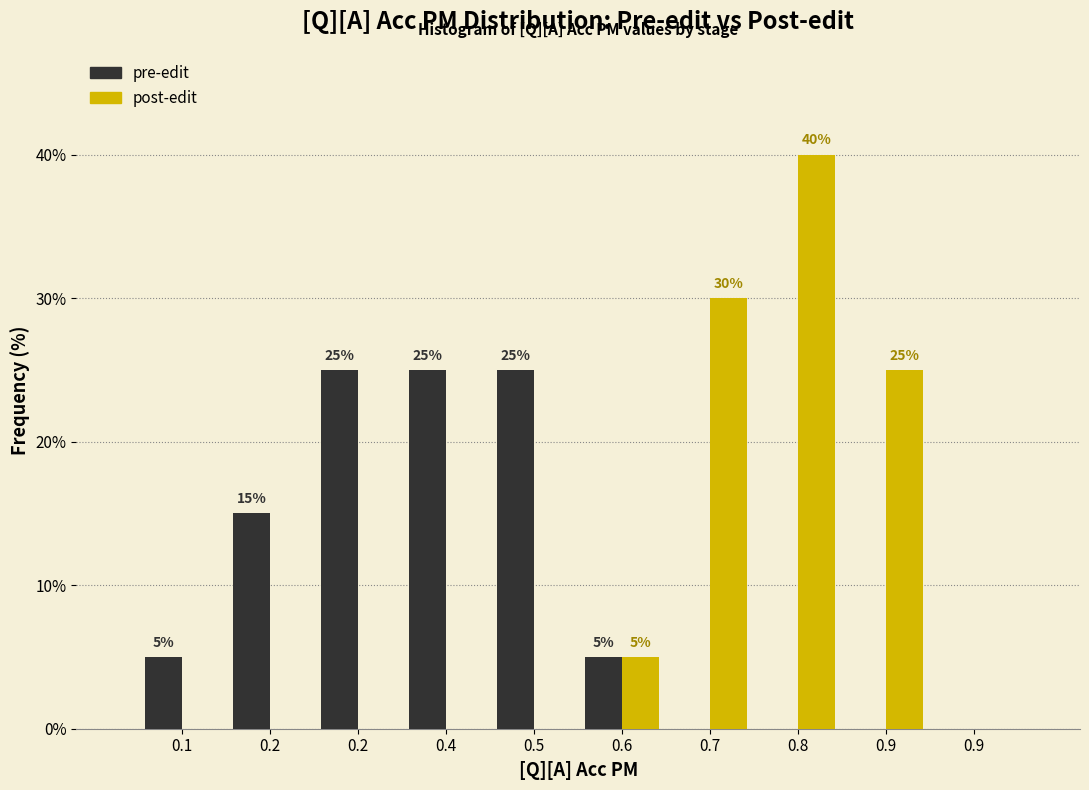

What are all the series names shown in the legend?

pre-edit, post-edit